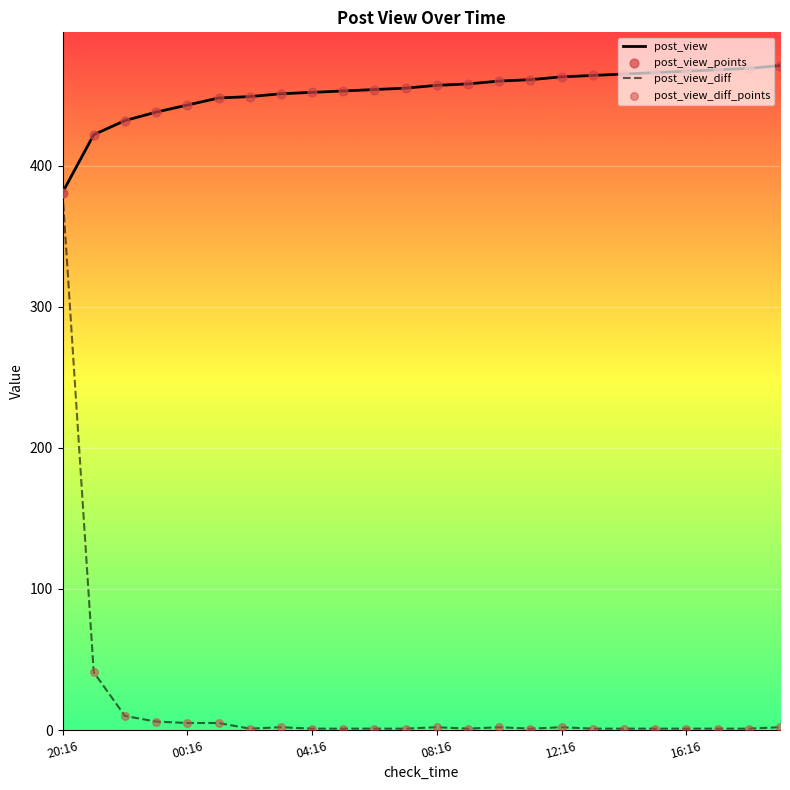

Which series has the largest total across all categories?

post_view